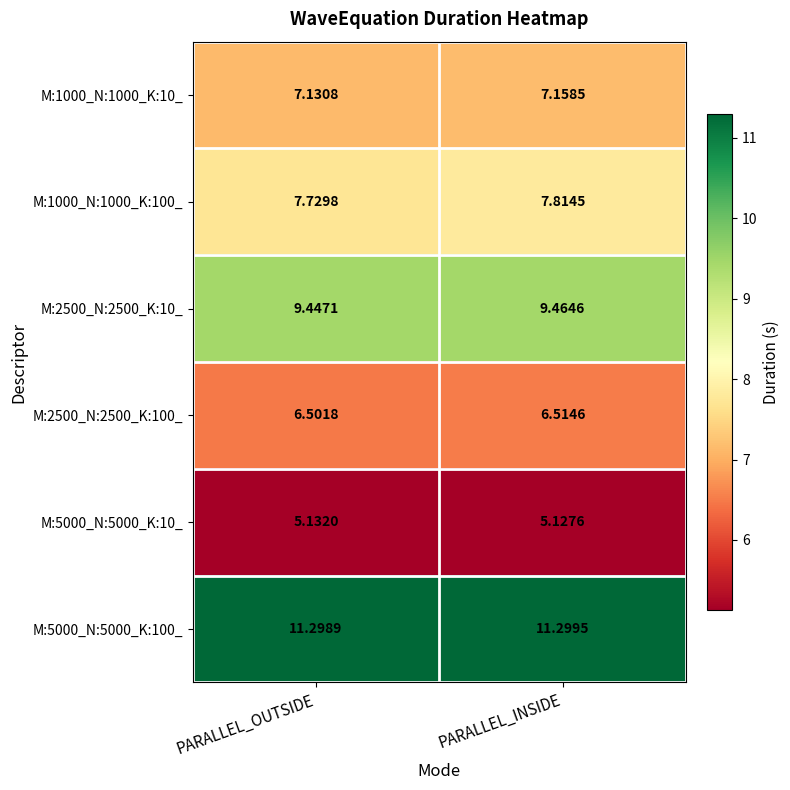

At which category is the sum across all series the highest?

PARALLEL_INSIDE